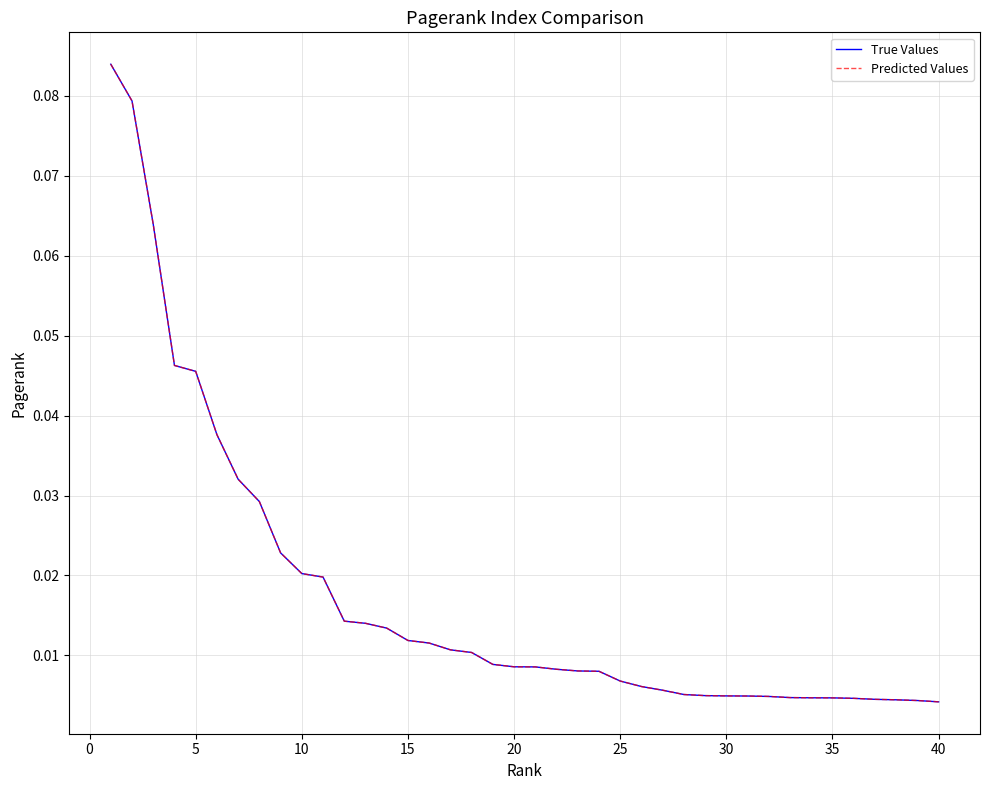

Does the chart display data point markers on the line(s)?

No